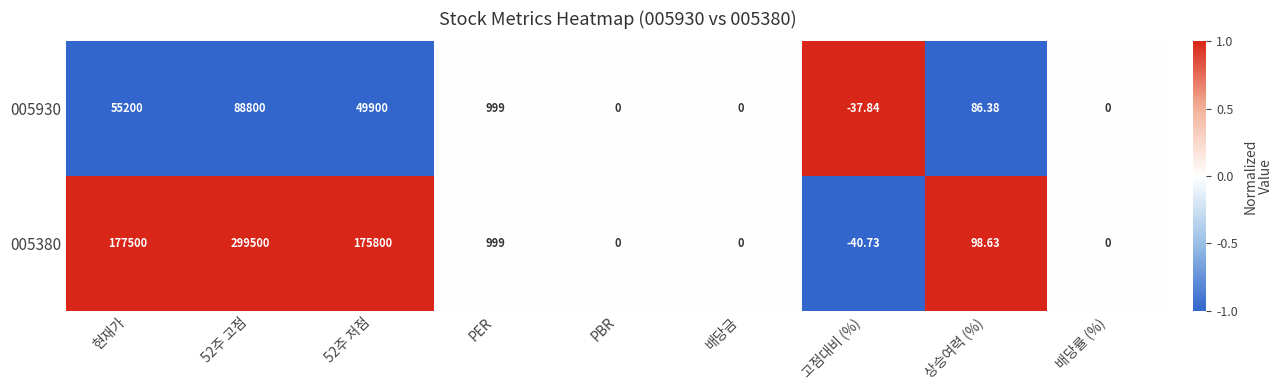

Which category has the lowest value across all series?

고점대비 (%)